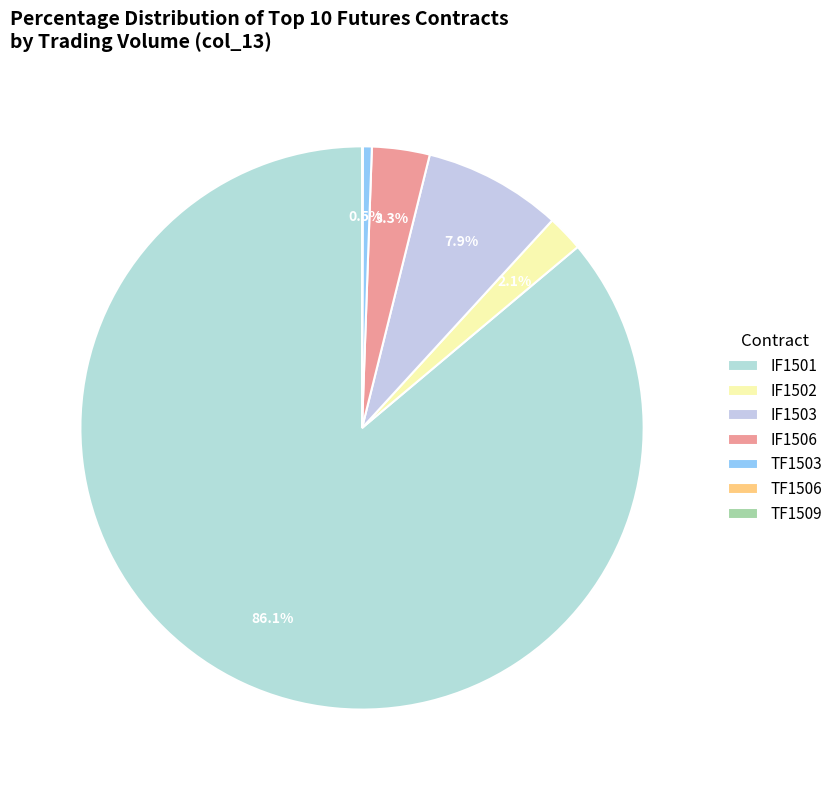

Is there a majority slice in this chart?

Yes